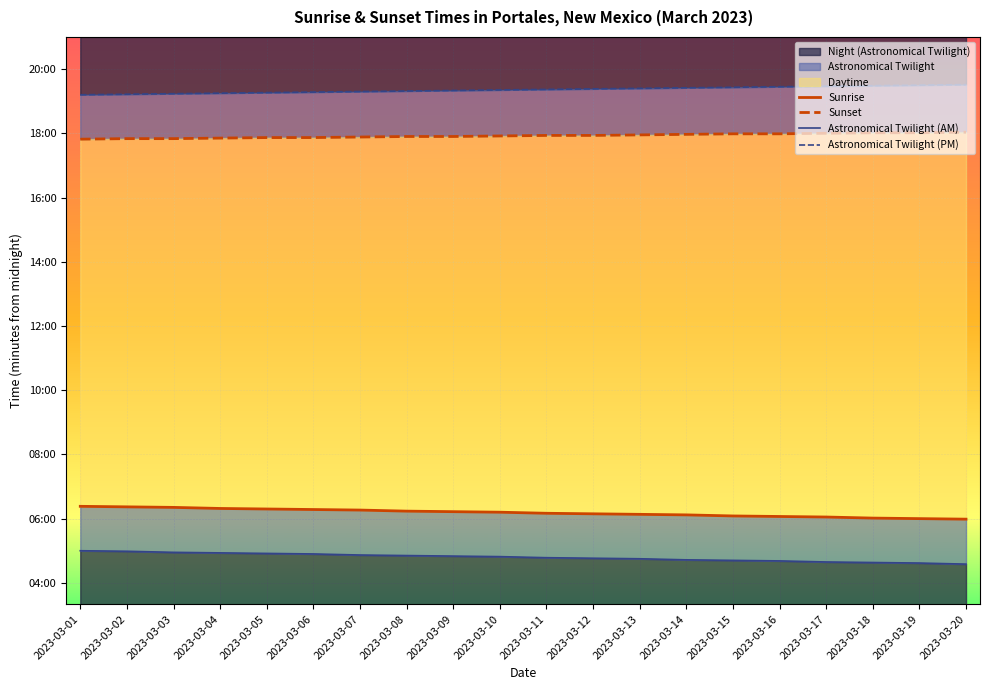

Rank the series at 2023-03-13 from lowest to highest value.

Astronomical Twilight (AM), Sunrise, Sunset, Astronomical Twilight (PM)